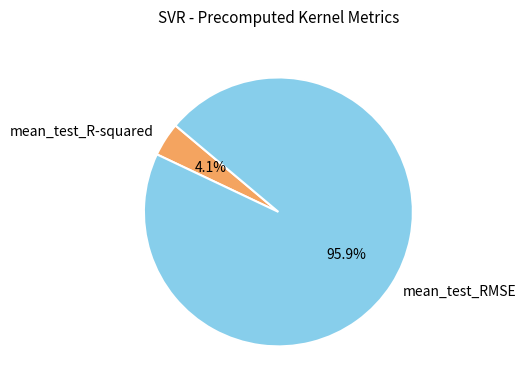

To the nearest percent, what is the difference between the mean_test_RMSE and mean_test_R-squared slice percentages?

92%